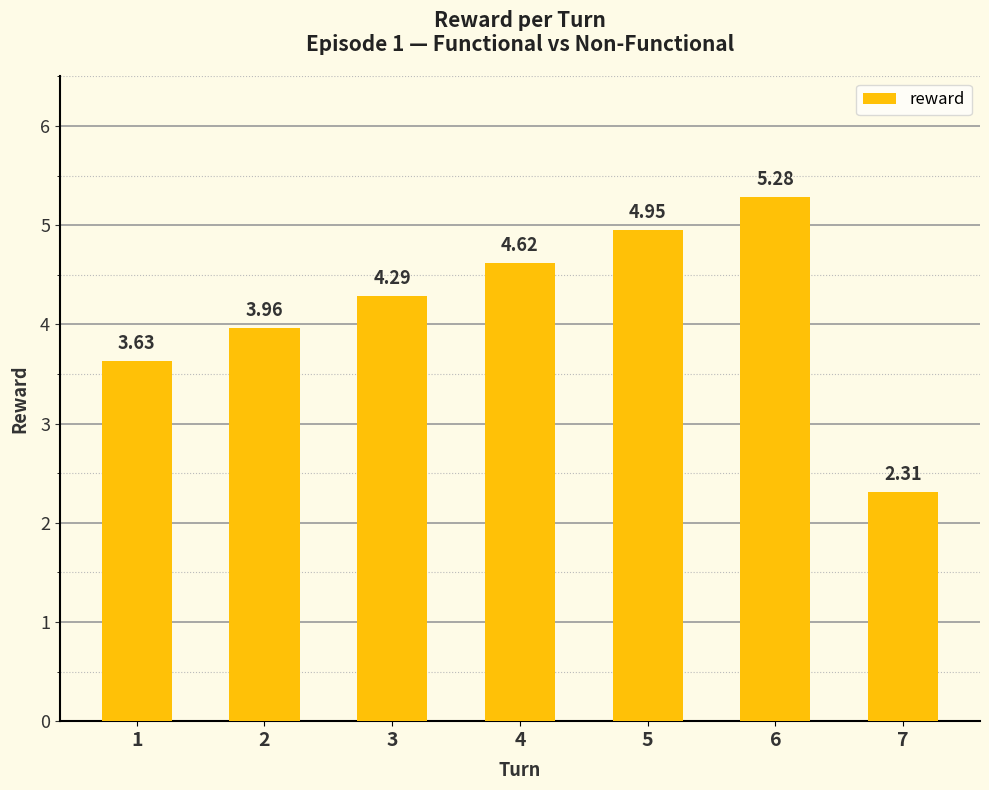

What is the minimum value shown in the chart?

2.3